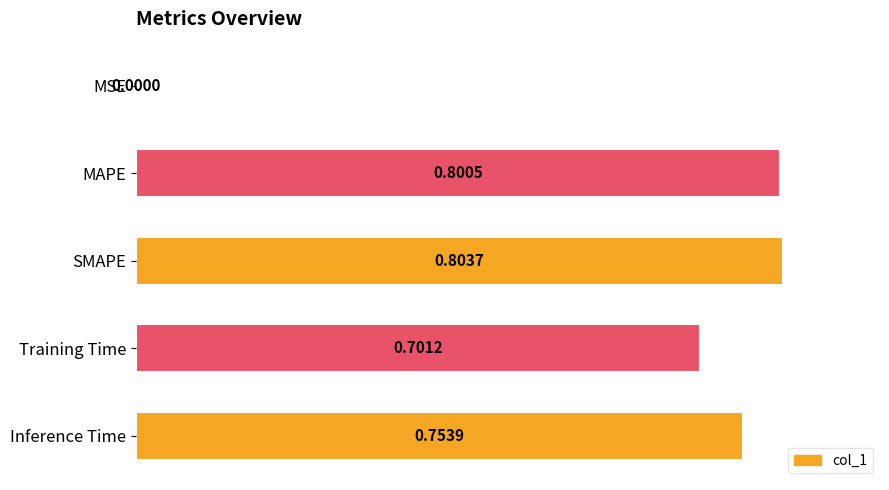

At which category does the chart reach its peak across all series?

SMAPE